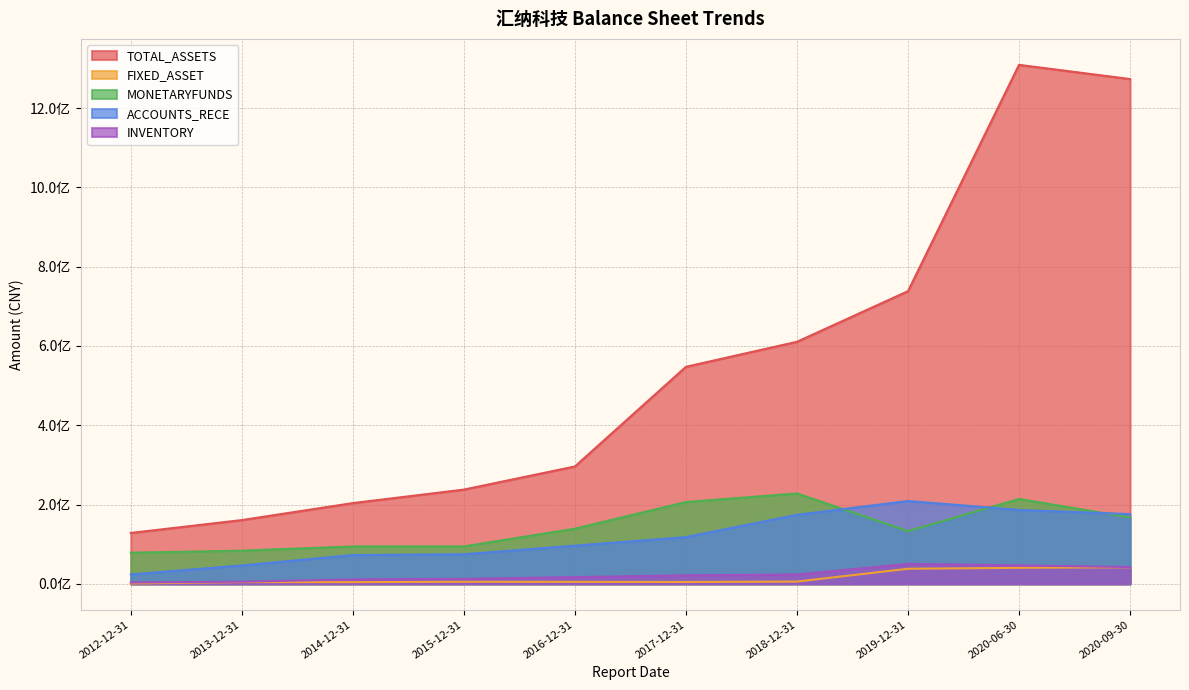

The value of FIXED_ASSET at 2019-12-31 is 37961834.5. True or false?

True